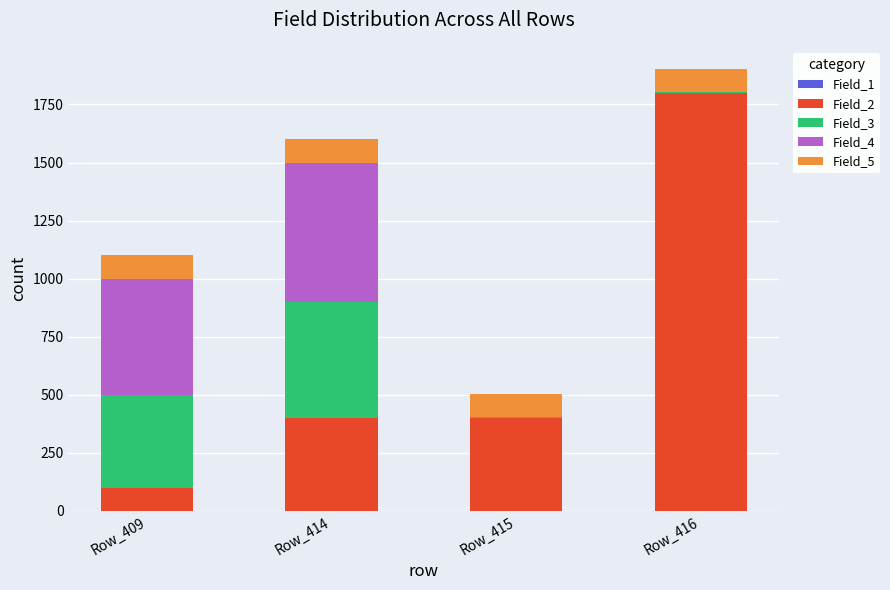

At which category is the sum across all series the highest?

Row_416